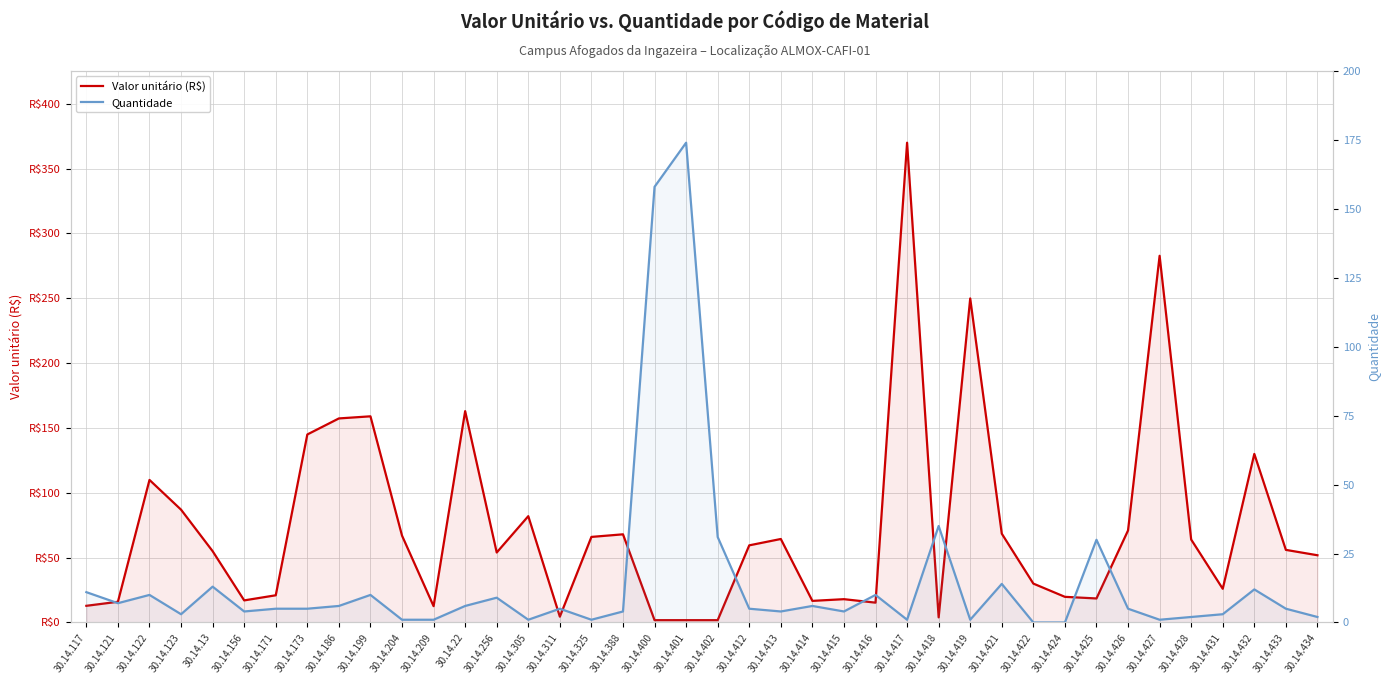

How many categories are shown in the chart?

40